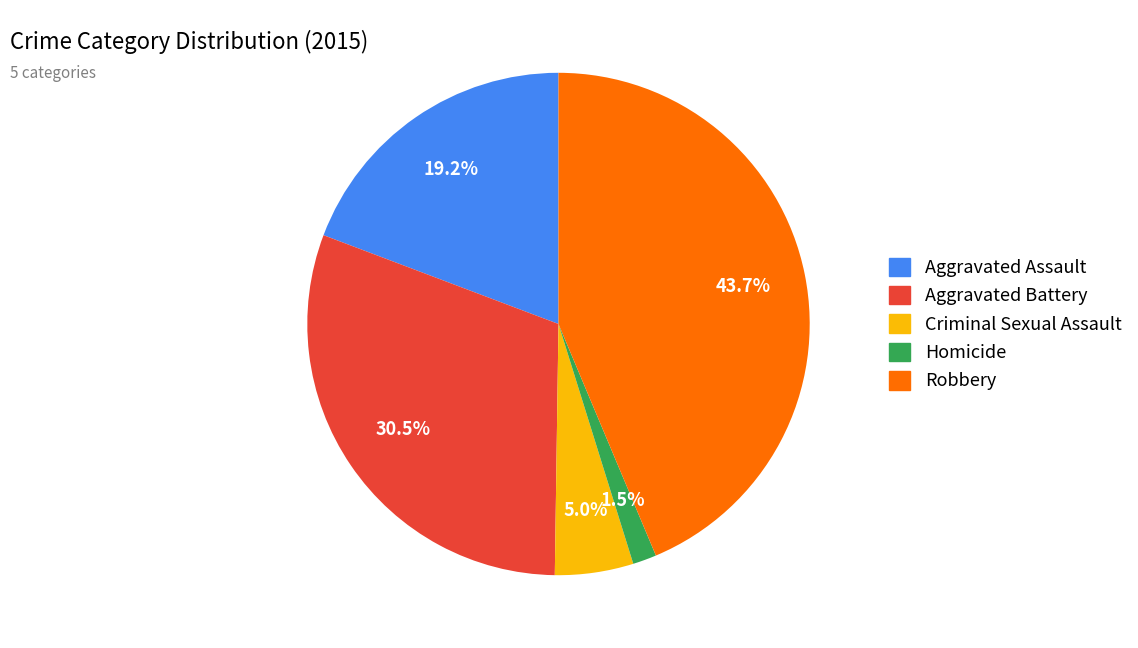

How many segments does this pie chart have?

5